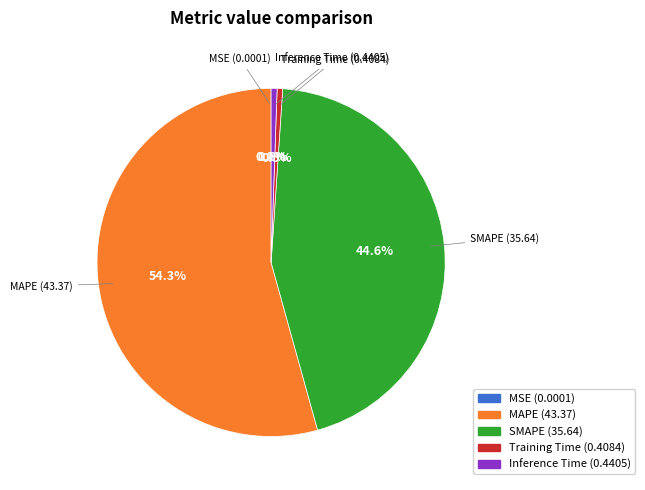

Is Inference Time the majority of the pie?

No